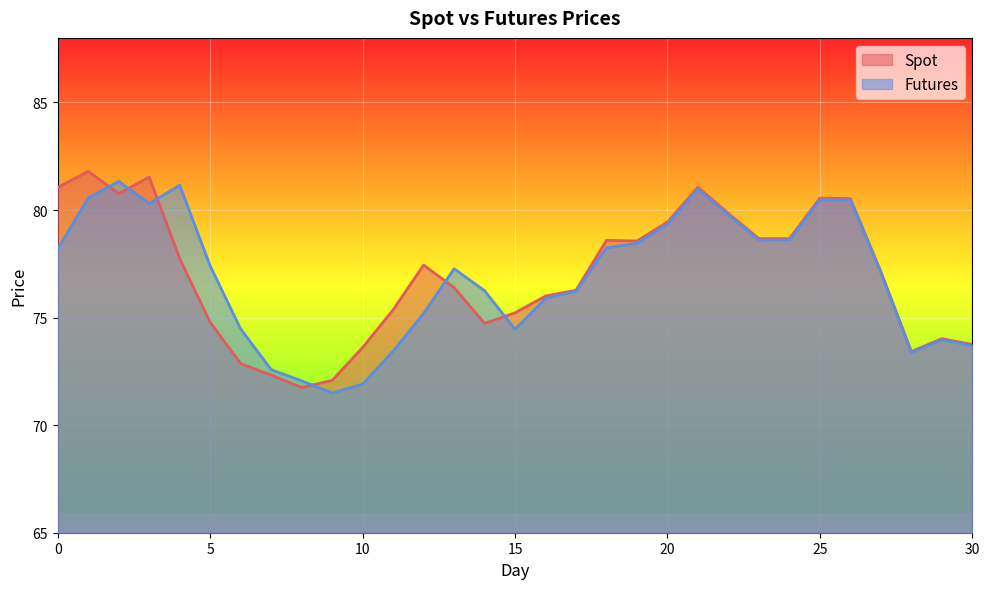

Which series has the widest spread of values?

Spot